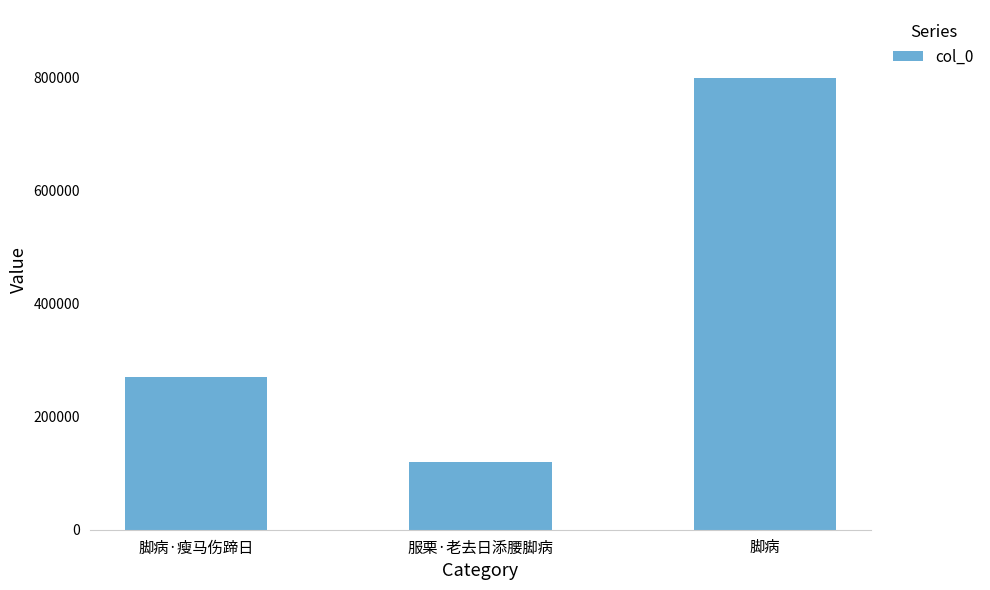

What is the label of the 3rd bar from the left?

脚病